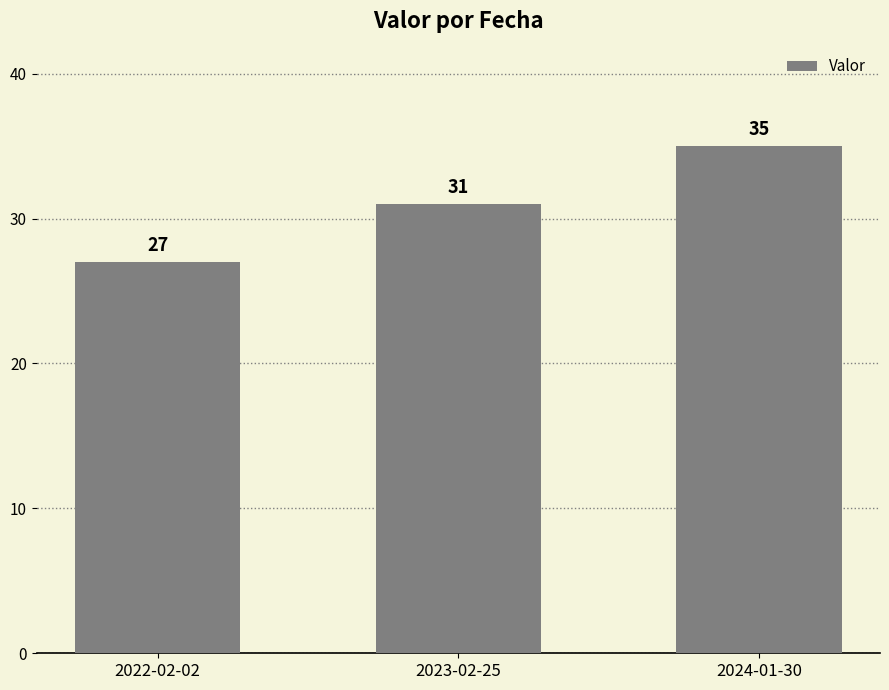

How many data points does each series have?

3